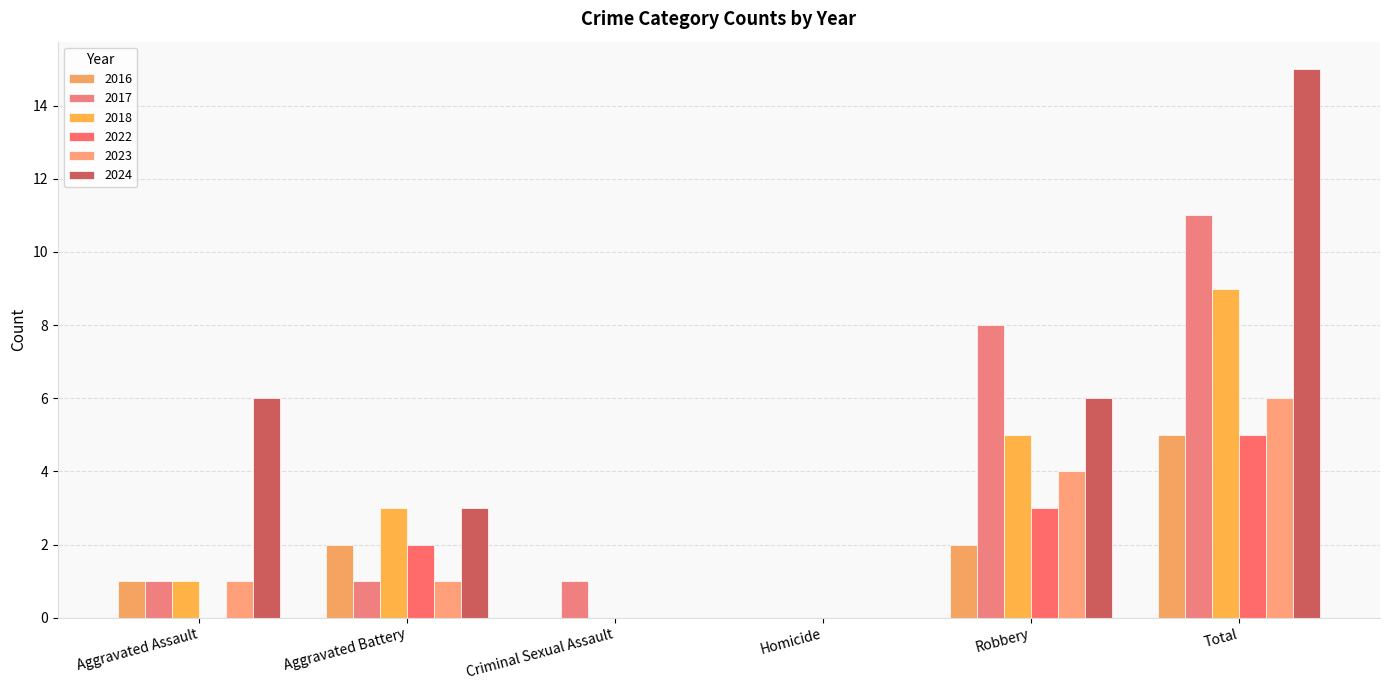

What is the label of the 4th bar from the left?

Homicide